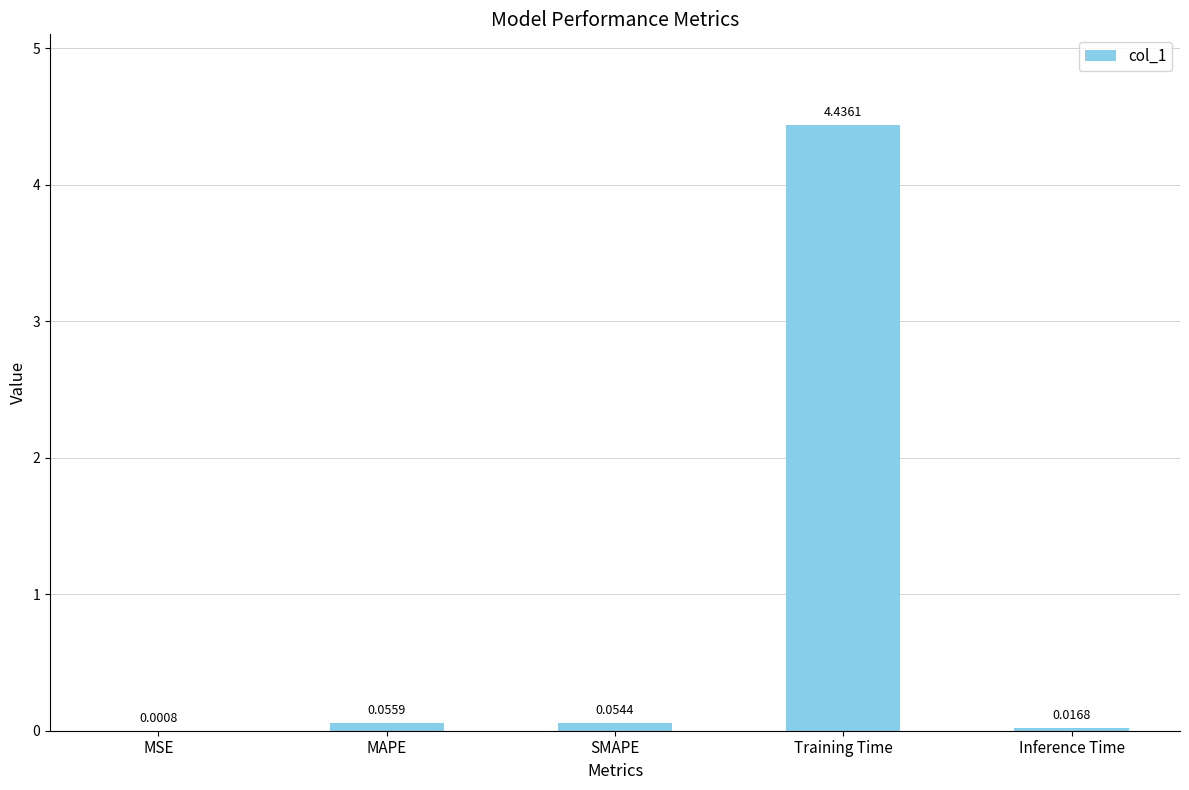

Which label corresponds to the largest value in the chart?

Training Time